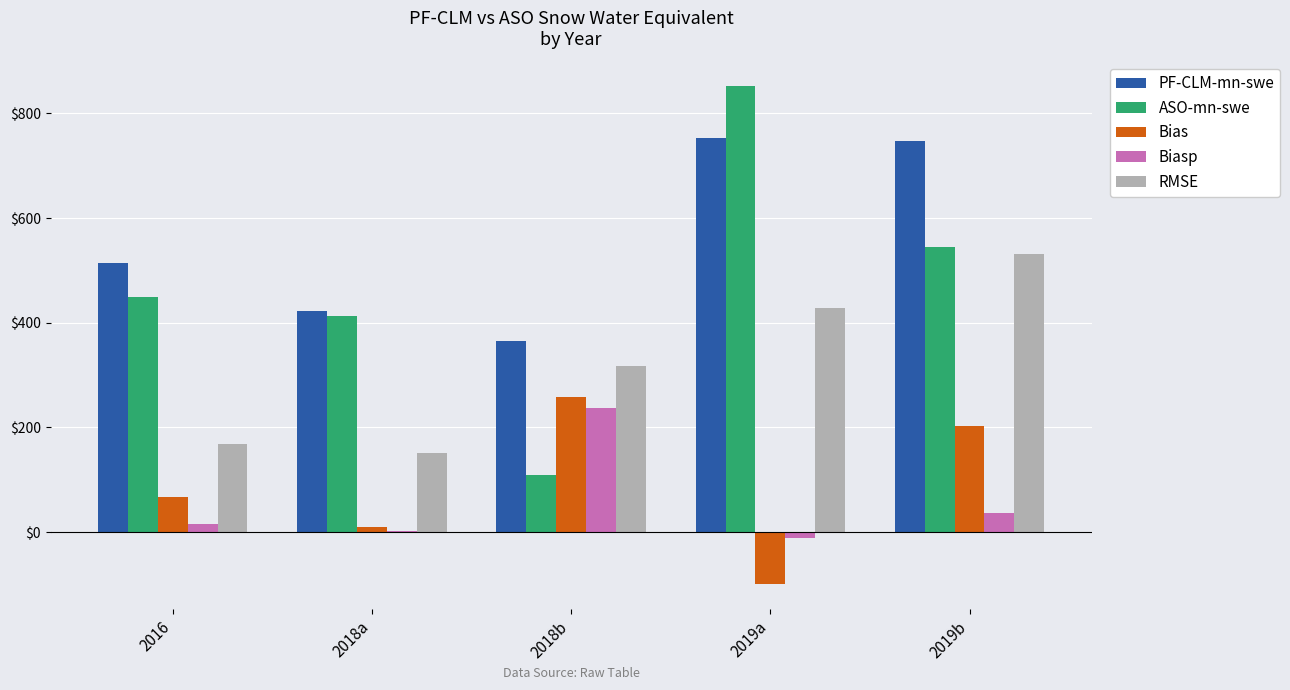

What is the average value of the ASO-mn-swe series?

473.2